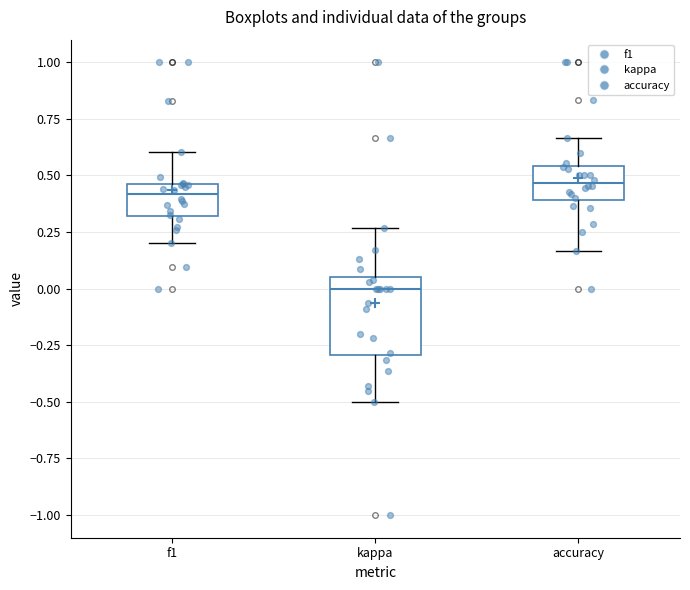

Where does the upper whisker of the box for kappa end on the y-axis? The values are not printed on the chart, so give them approximately, as read against the axis.

0.25